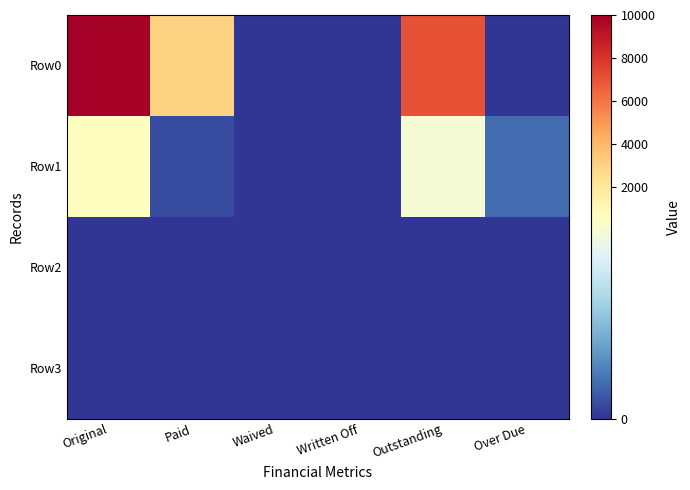

What is the maximum value shown in the chart?

10000.0